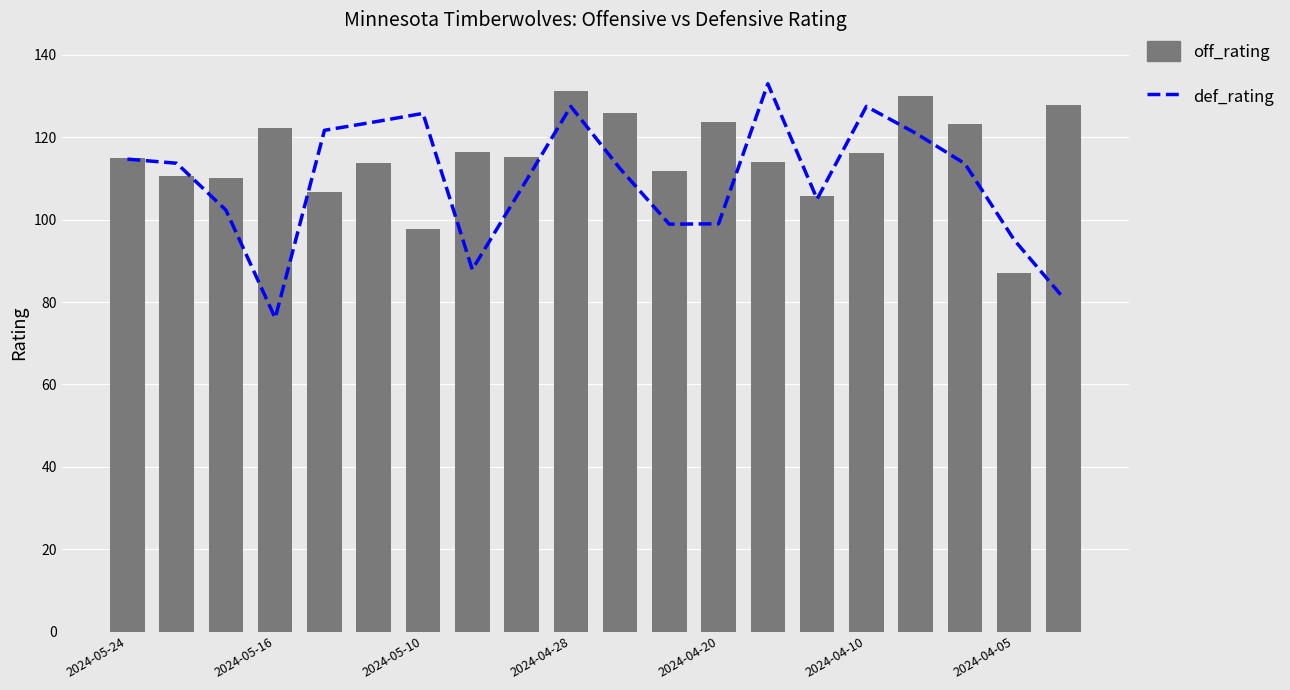

What are all the series names shown in the legend?

def_rating, off_rating